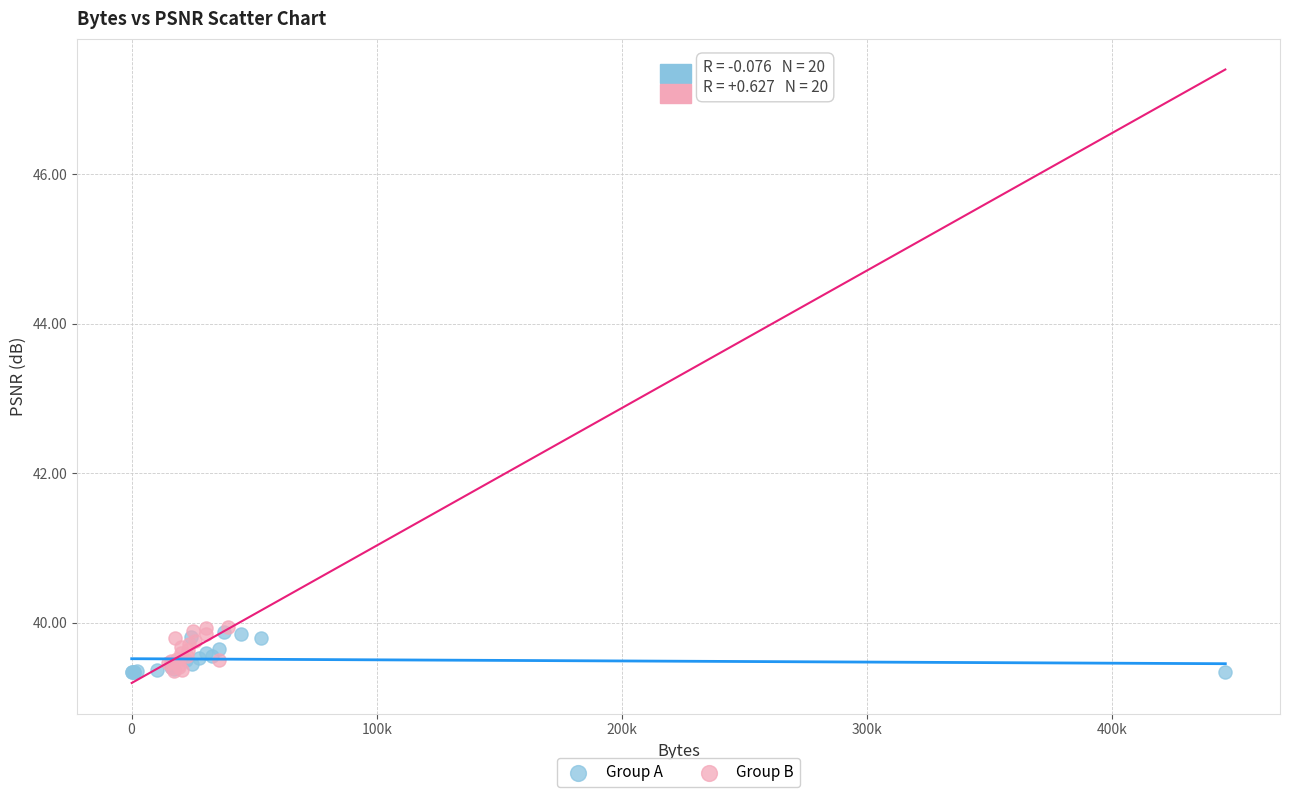

What are all the series names shown in the legend?

Group A, Group B